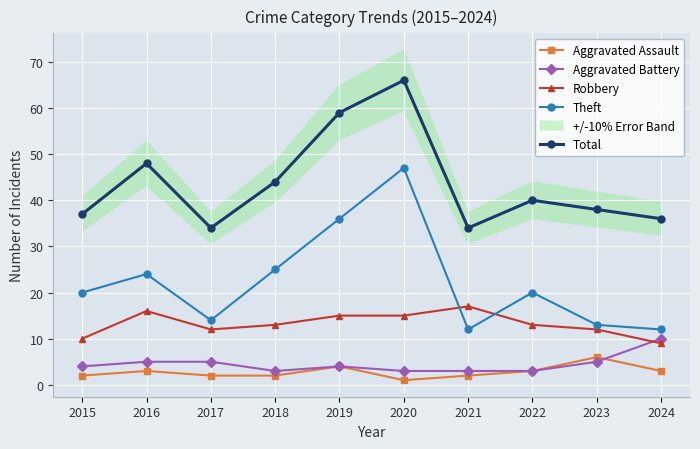

Reading right to left, extract all data points from this chart.

Aggravated Assault: 2024=3	2023=6	2022=3	2021=2	2020=1	2019=4	2018=2	2017=2	2016=3	2015=2
Aggravated Battery: 2024=10	2023=5	2022=3	2021=3	2020=3	2019=4	2018=3	2017=5	2016=5	2015=4
Robbery: 2024=9	2023=12	2022=13	2021=17	2020=15	2019=15	2018=13	2017=12	2016=16	2015=10
Theft: 2024=12	2023=13	2022=20	2021=12	2020=47	2019=36	2018=25	2017=14	2016=24	2015=20
Total: 2024=36	2023=38	2022=40	2021=34	2020=66	2019=59	2018=44	2017=34	2016=48	2015=37